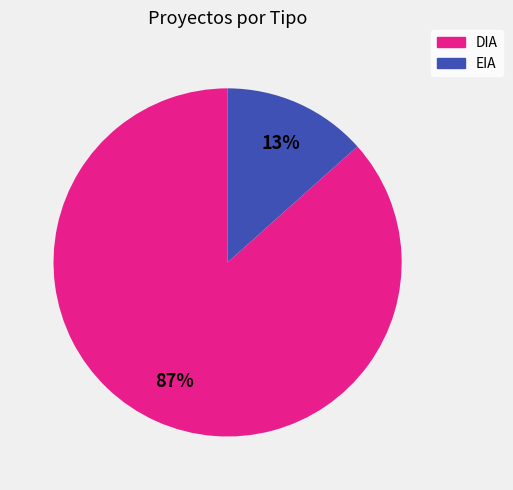

How many segments does this pie chart have?

2